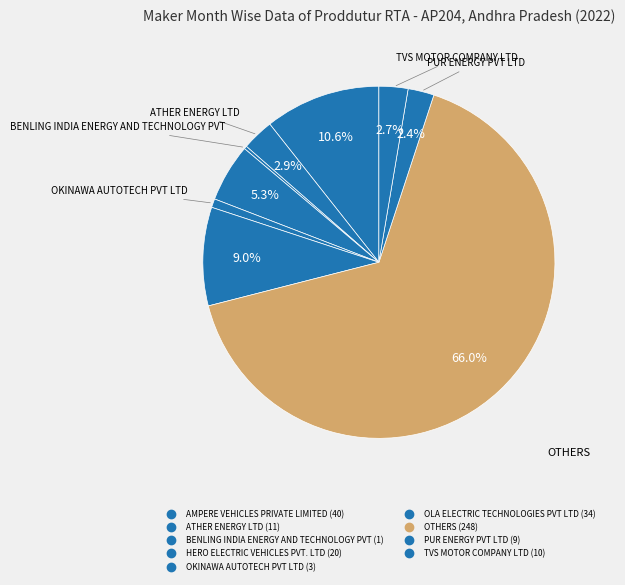

To the nearest percent, what is the combined percentage of HERO ELECTRIC VEHICLES PVT. LTD and TVS MOTOR COMPANY LTD?

8%